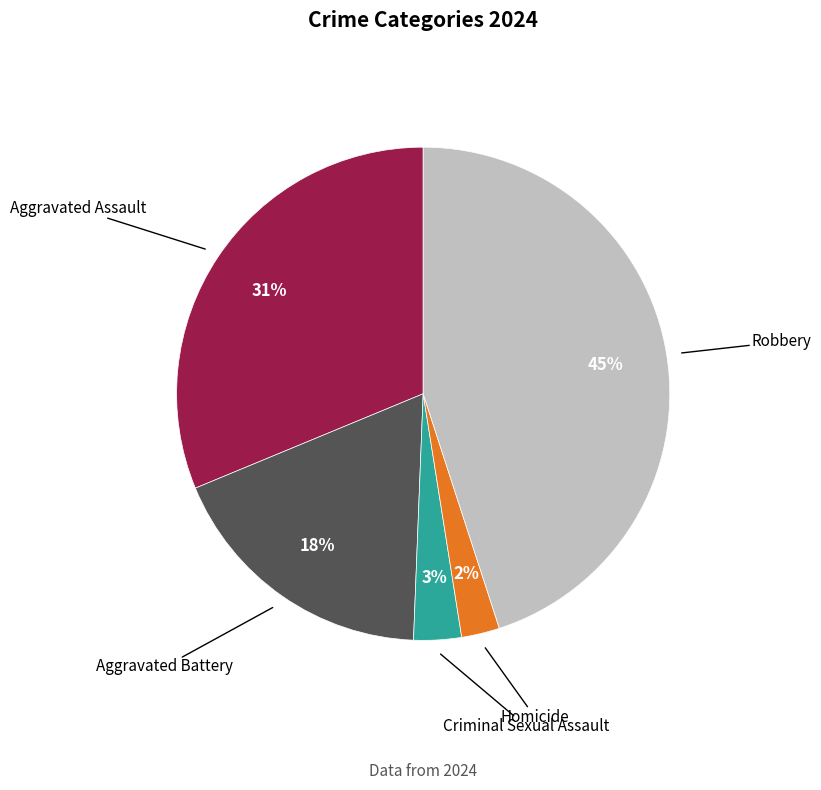

Does any single category account for the majority?

No